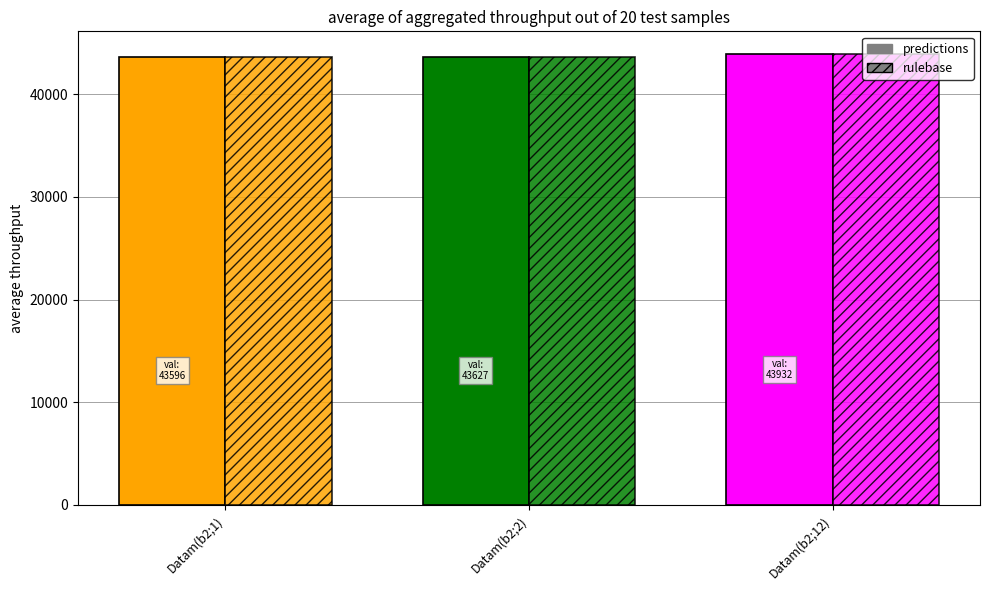

Is it true that rulebase equals 43596 at Datam(b2;1)?

True